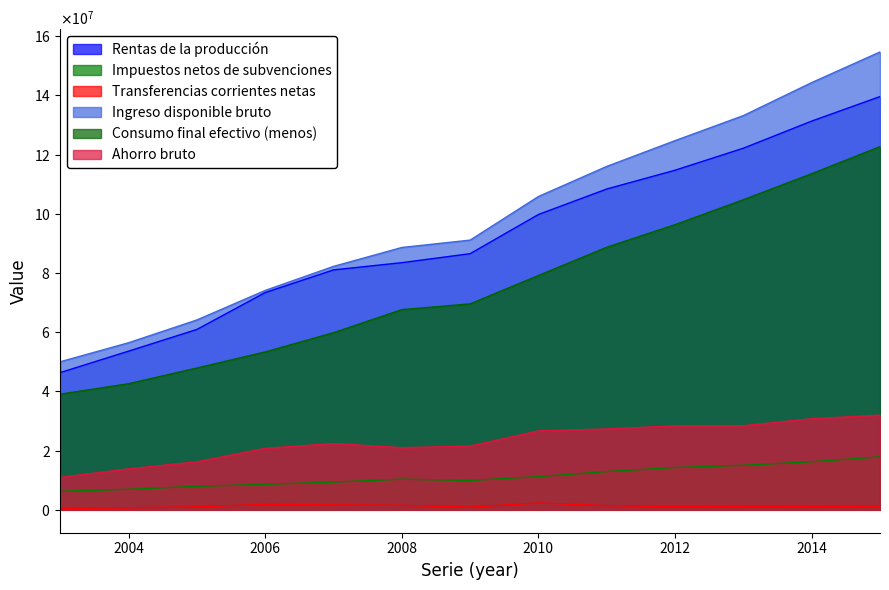

Does the chart display data point markers on the line(s)?

No